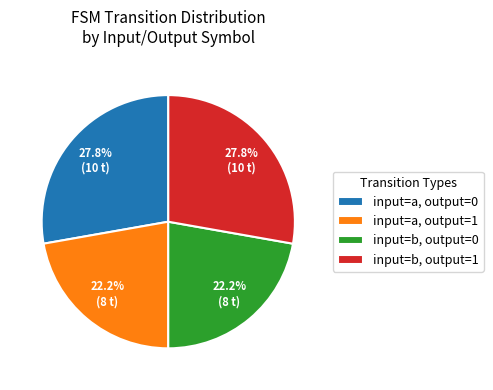

Does input=a, output=0 represent more than half of the total?

No